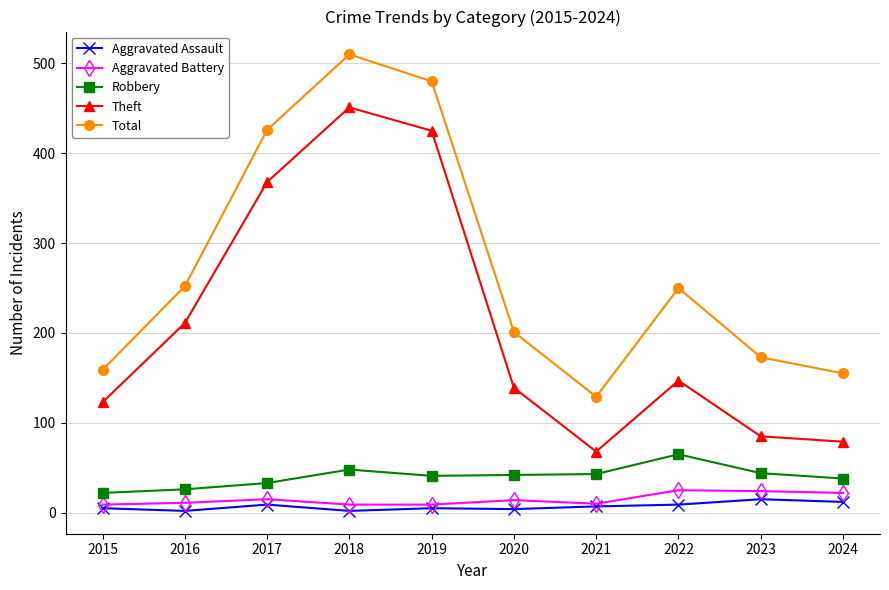

True or false: Aggravated Assault and Theft intersect in this chart.

False